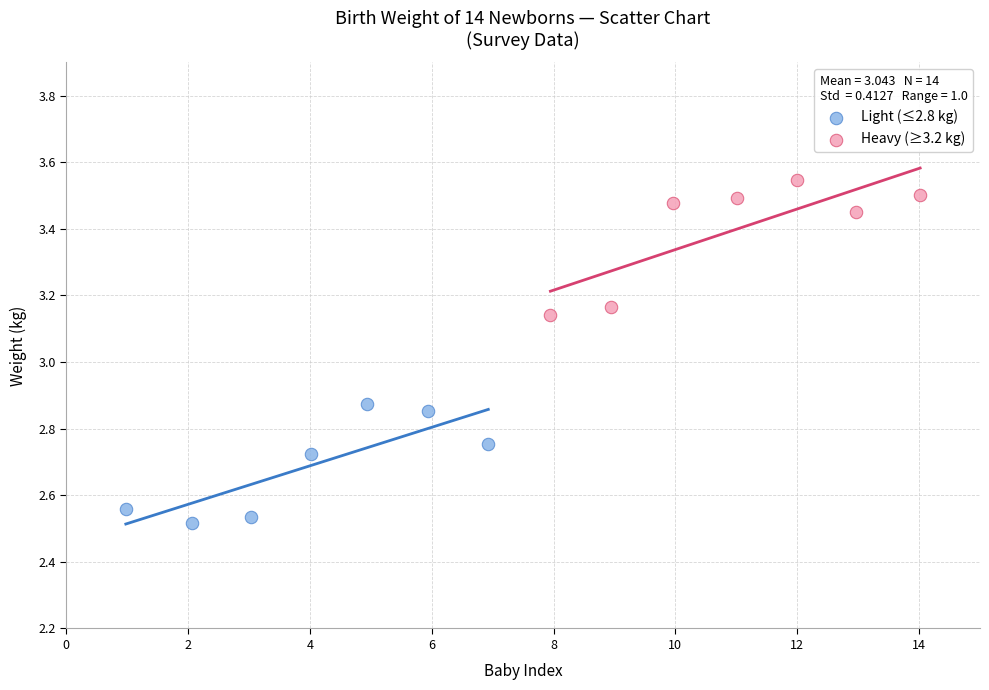

Which series contains the highest Y value?

Heavy (≥3.2 kg)